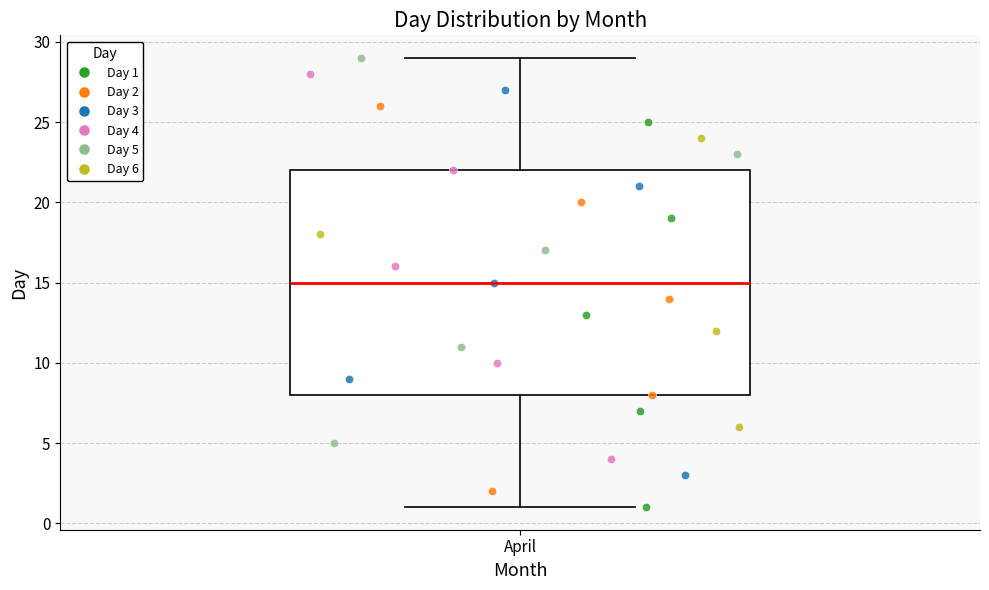

Where does the lower whisker of the box for April end on the y-axis? The values are not printed on the chart, so give them approximately, as read against the axis.

1